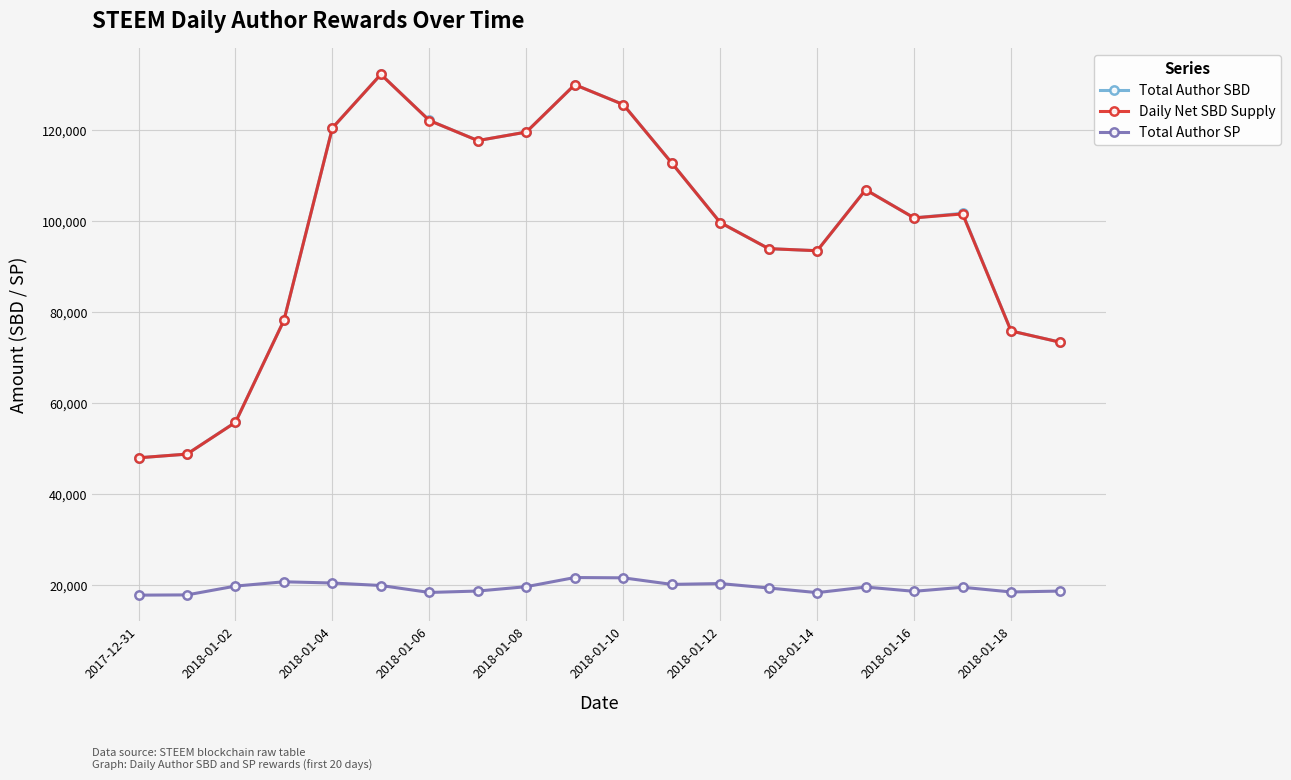

What is the maximum value shown in the chart?

132197.3